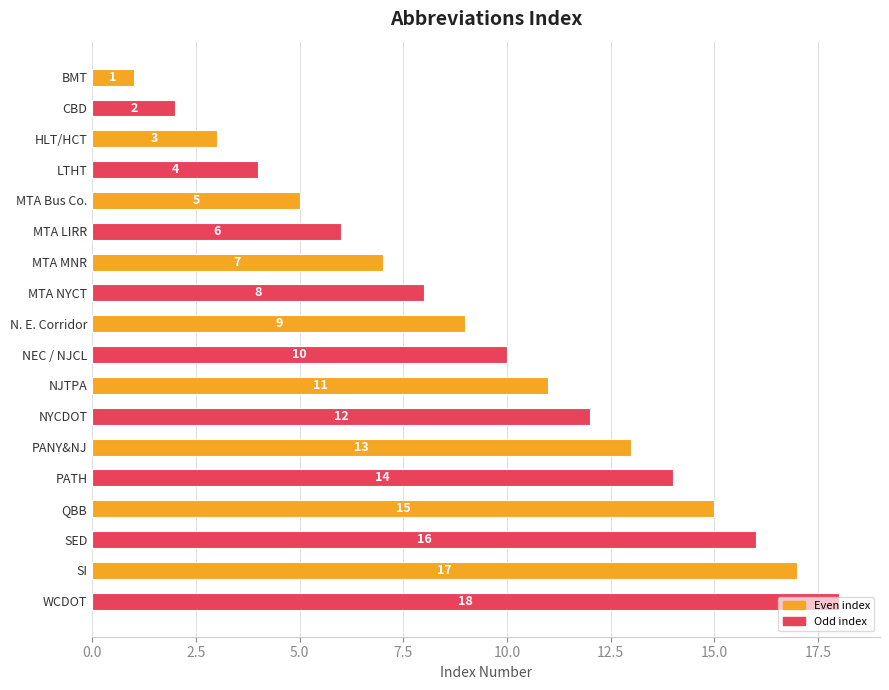

List the labels in order of value, largest first.

WCDOT, SI, SED, QBB, PATH, PANY&NJ, NYCDOT, NJTPA, NEC / NJCL, N. E. Corridor, MTA NYCT, MTA MNR, MTA LIRR, MTA Bus Co., LTHT, HLT/HCT, CBD, BMT